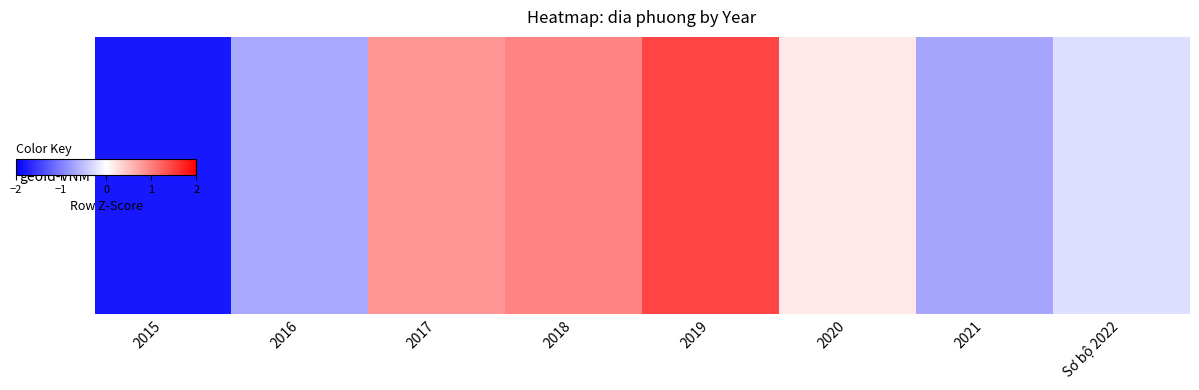

How many values are below zero?

4